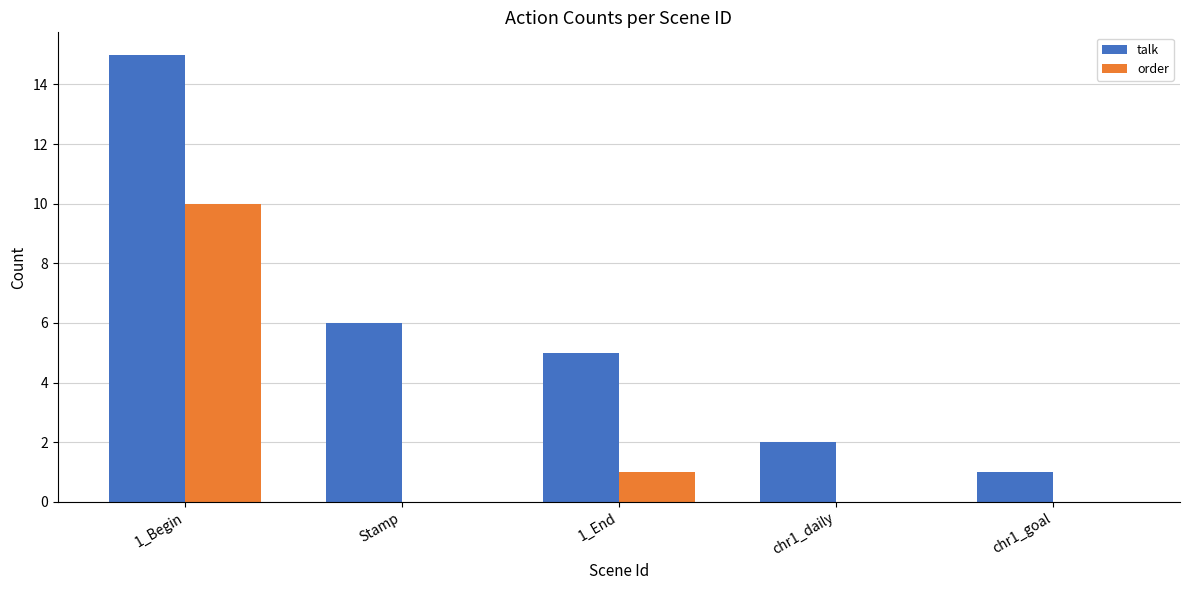

How many groups of bars are there?

5